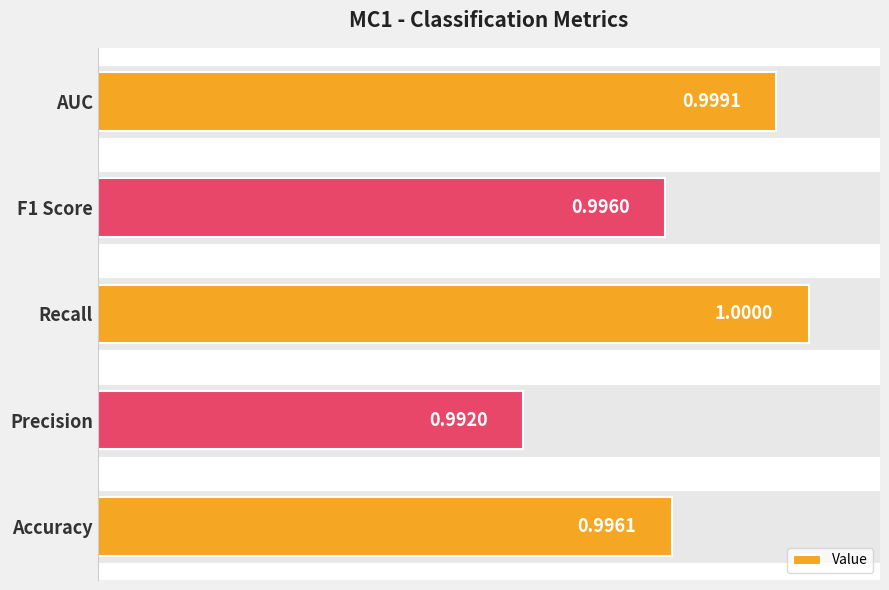

List the labels in order of value, smallest first.

Precision, F1 Score, Accuracy, AUC, Recall